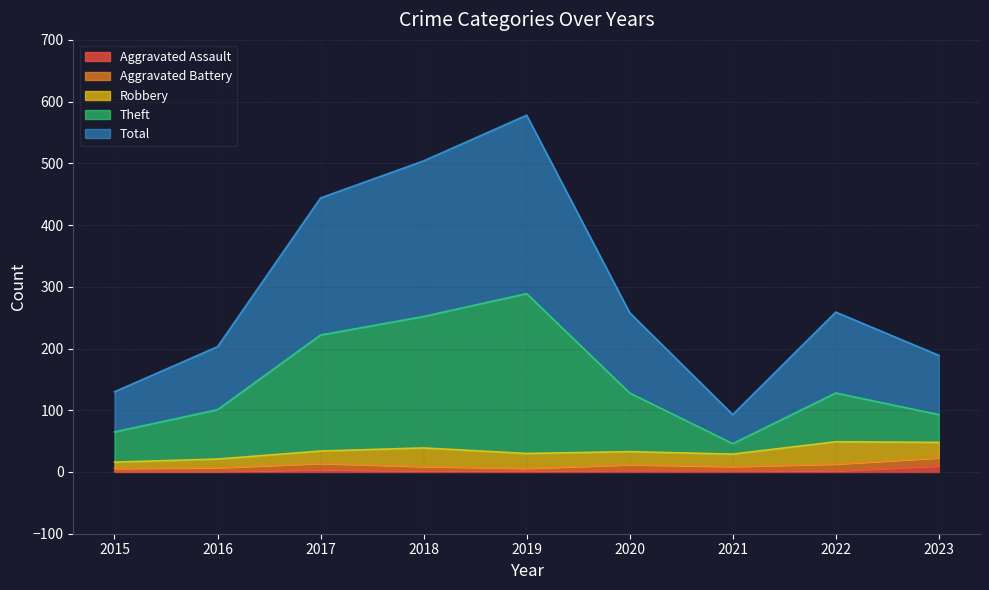

Does the chart have visible grid lines?

Yes